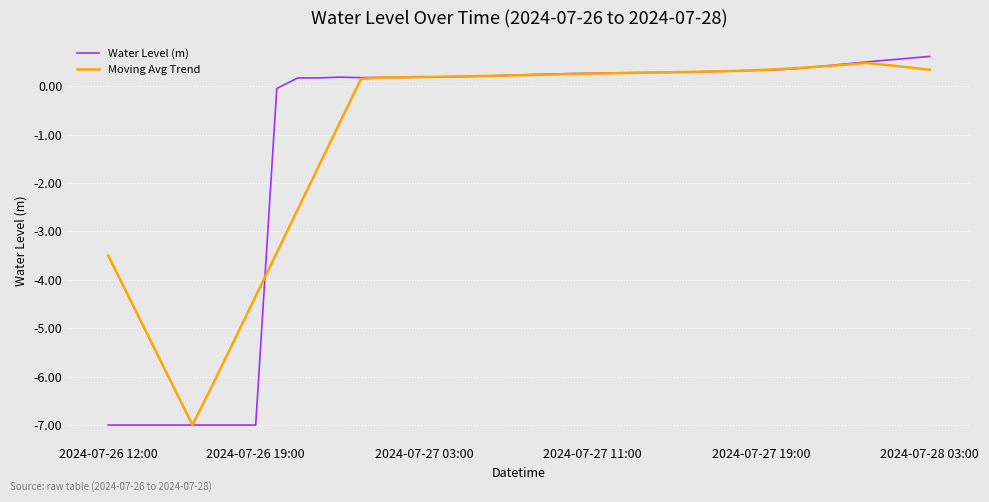

What is the highest value of the Moving Avg Trend series?

0.5